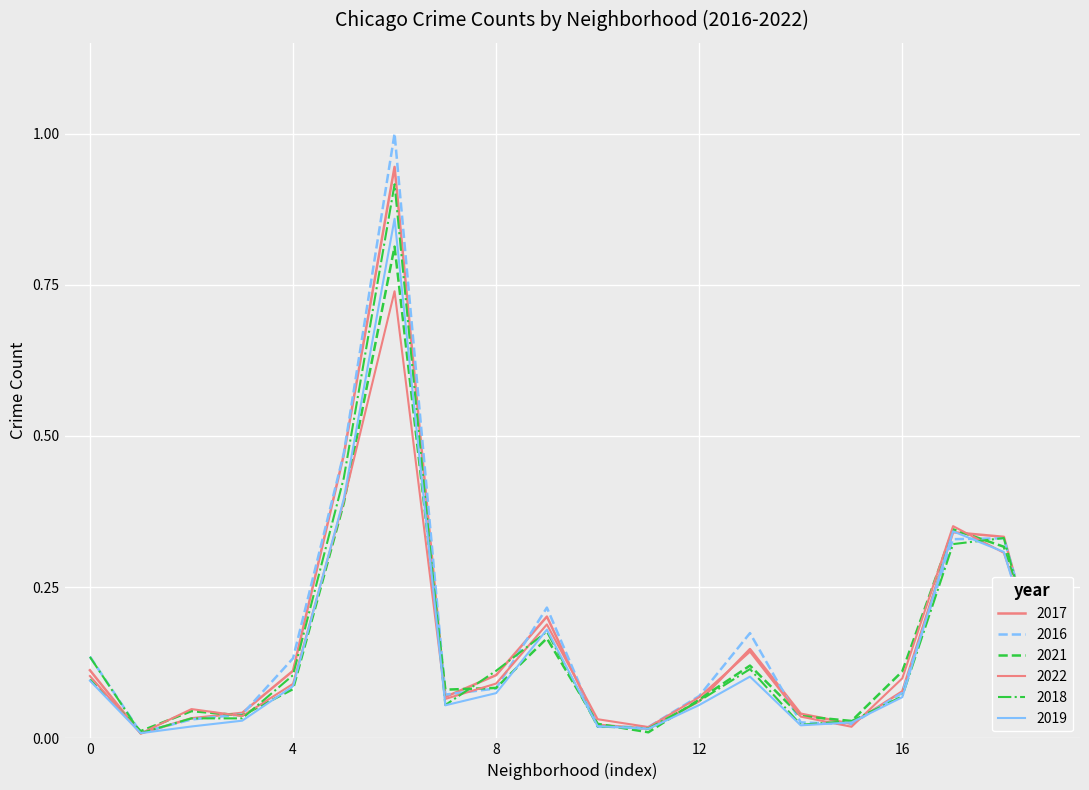

How many lines are shown in the chart?

6